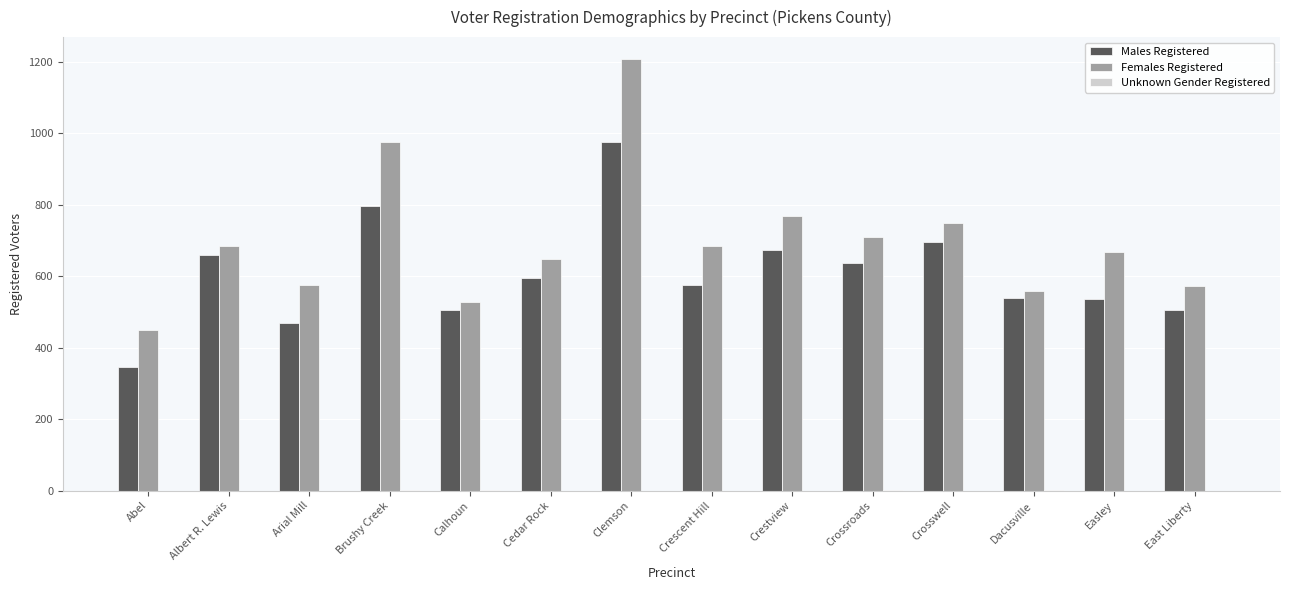

How many data points does each series have?

14